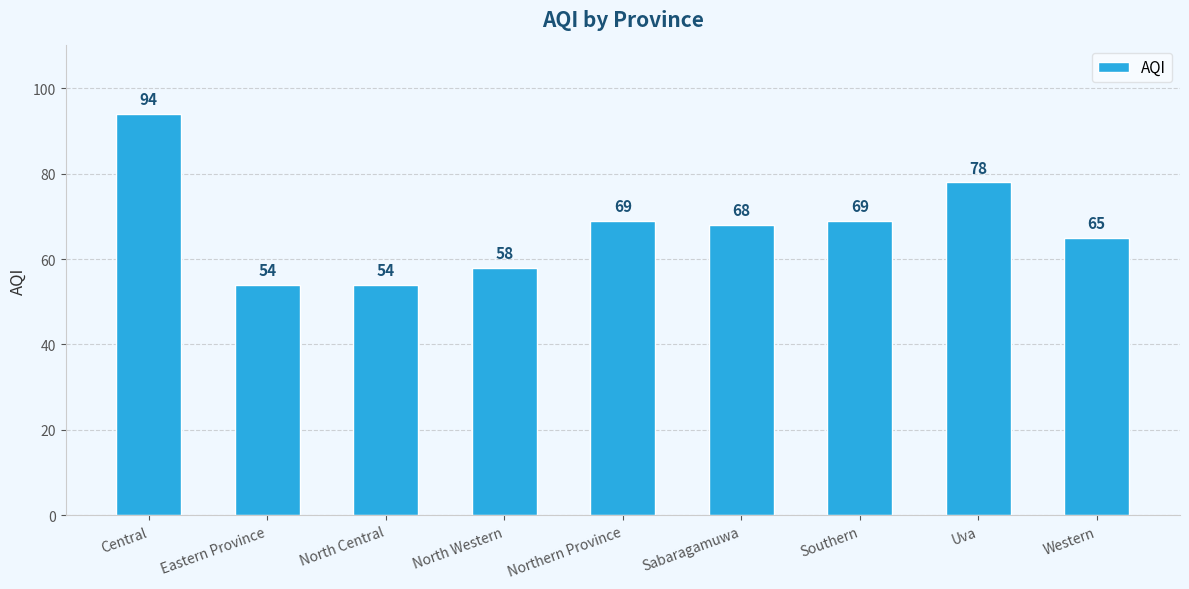

At which label is the value closest to 74?

Uva